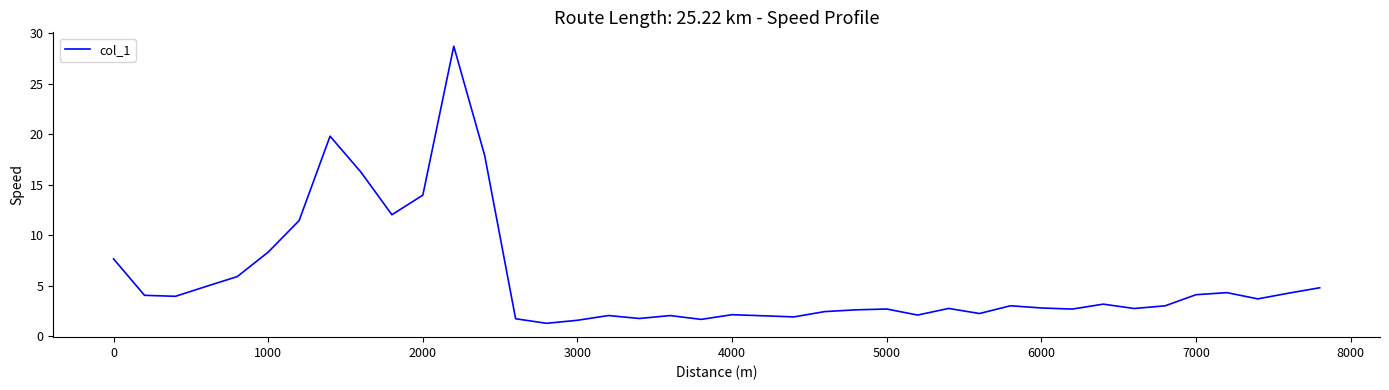

What is the difference between the maximum and second lowest values?

27.1